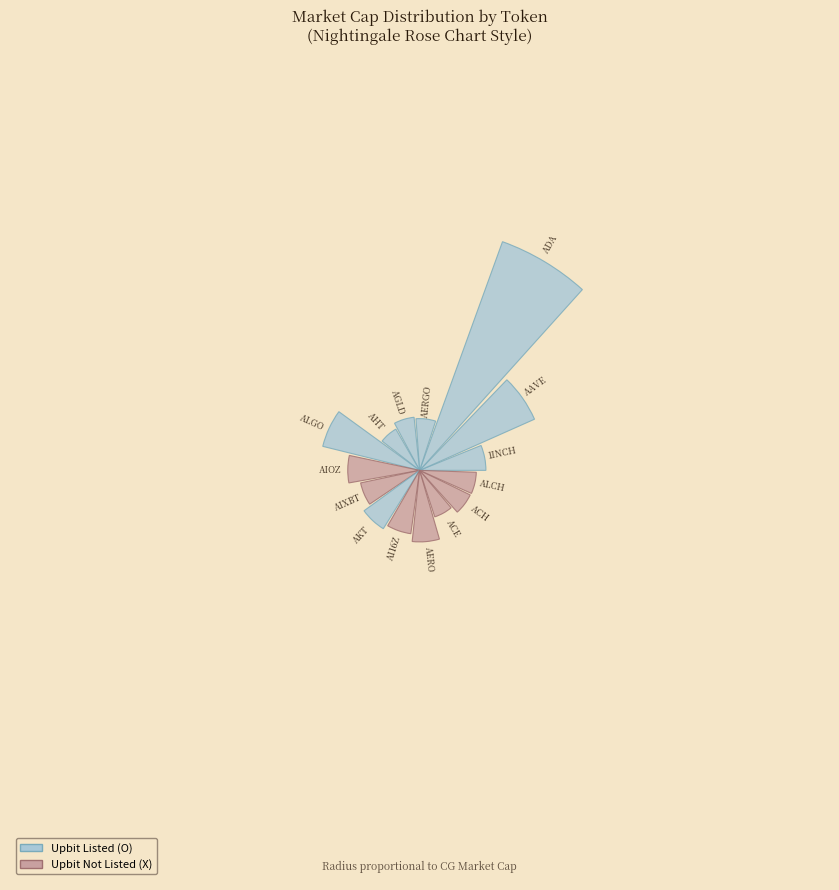

To the nearest percent, what is the combined percentage of ALCH and AIXBT?

1%